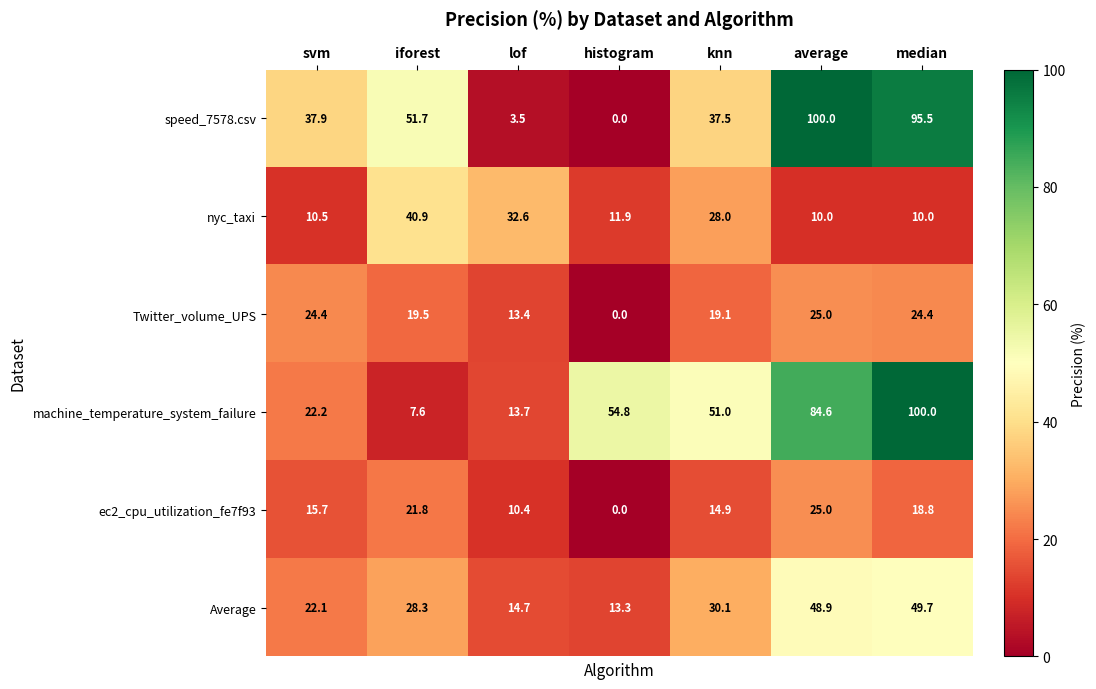

The Average series shows 28.3 at iforest. True or false?

True